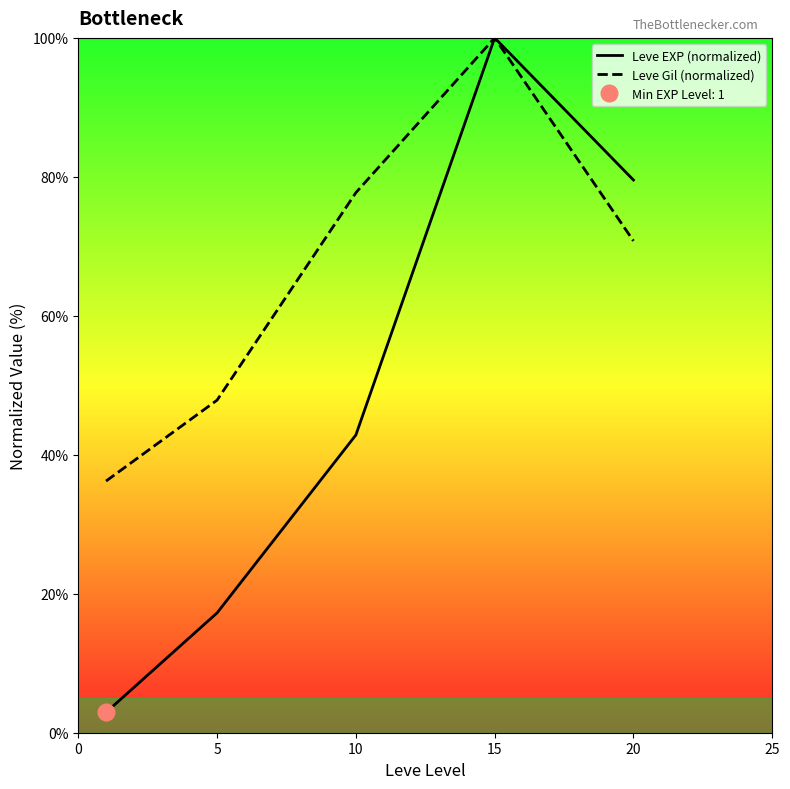

The value of Leve EXP (normalized) at 15 is 100.0. True or false?

True